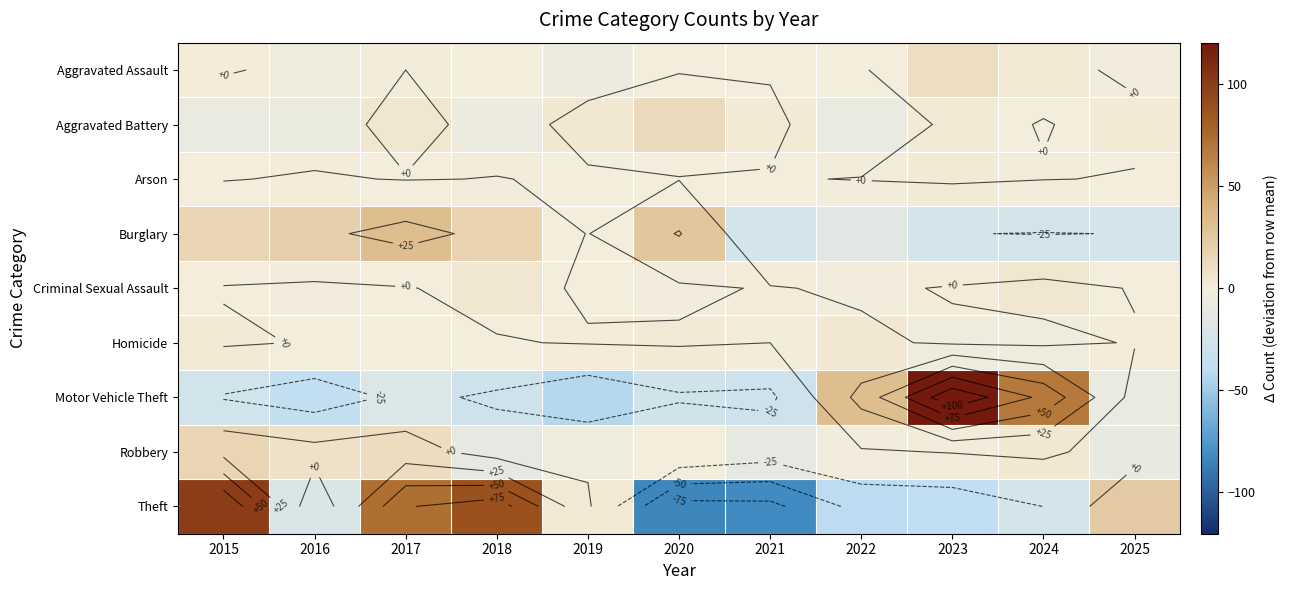

How many values in Aggravated Battery are above zero?

6